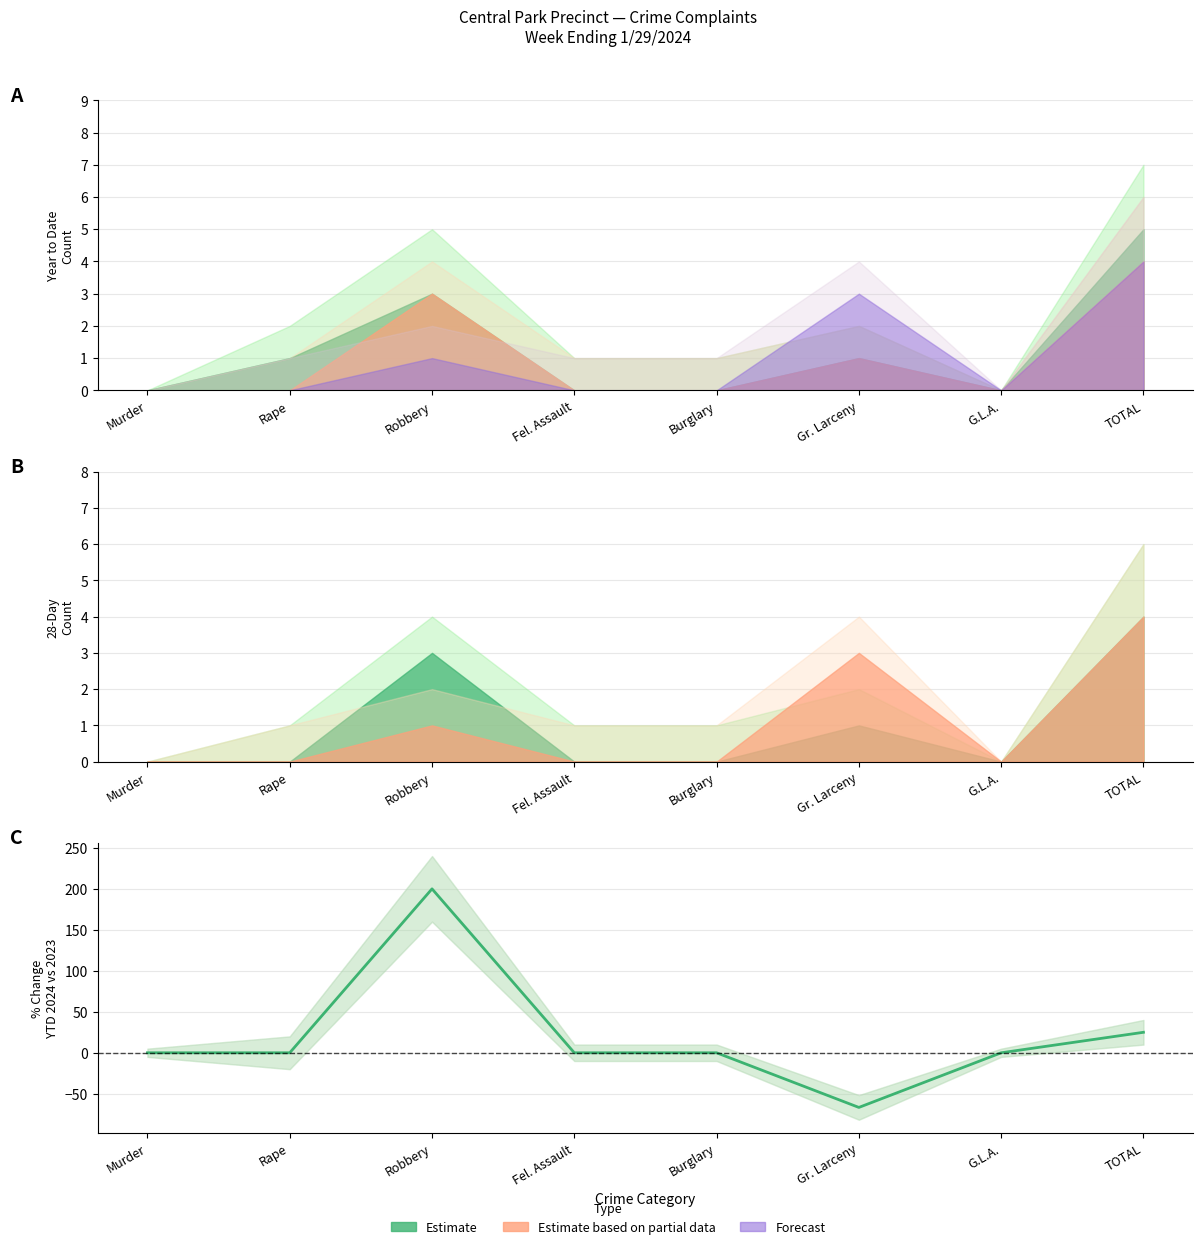

The value at Murder is -141.1. True or false?

False